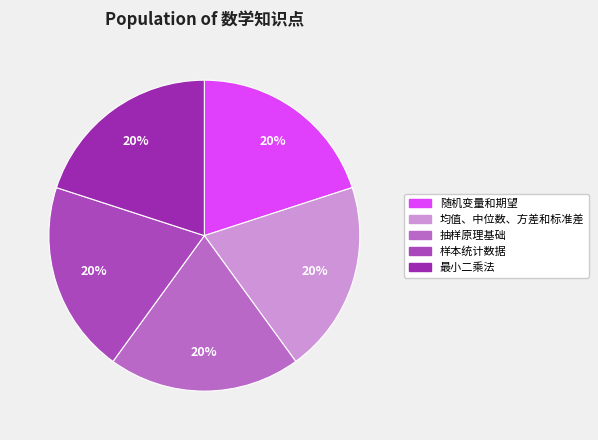

How many segments does this pie chart have?

5